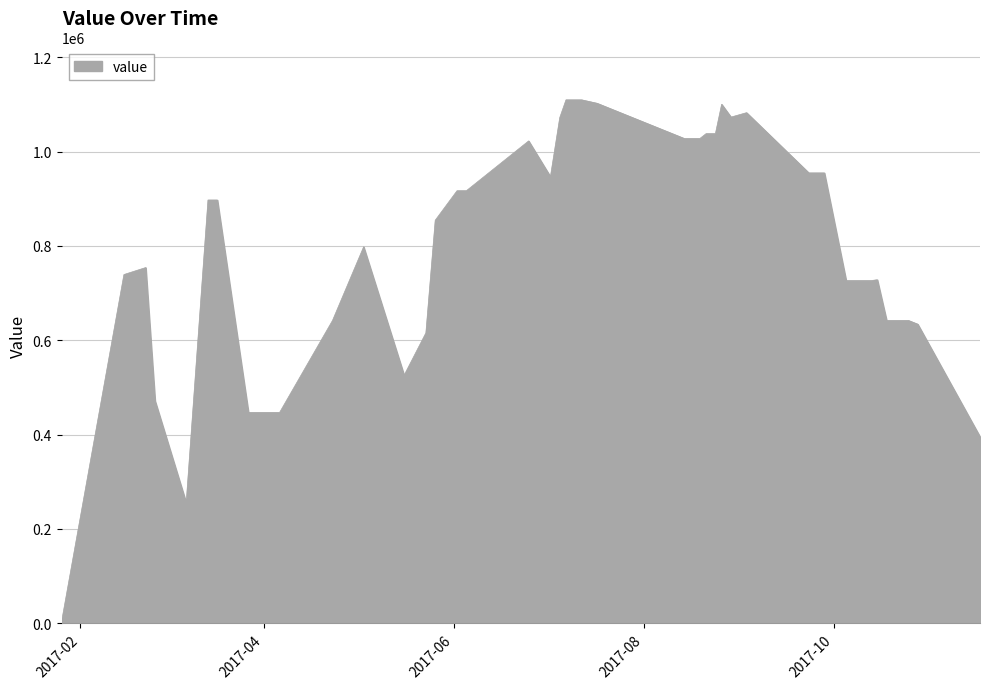

What is the greatest value displayed?

1109939.4